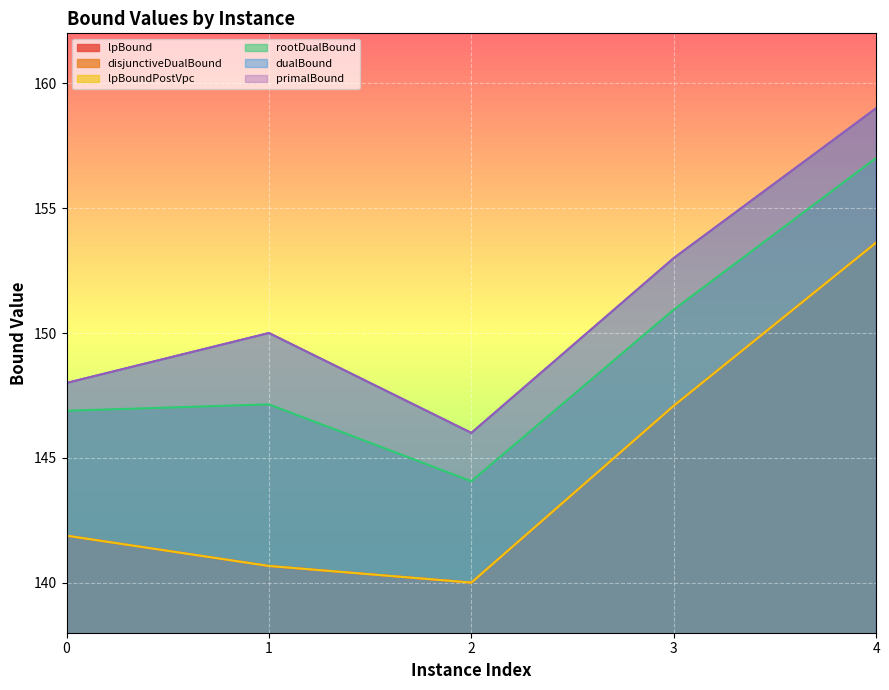

True or false: lpBoundPostVpc and disjunctiveDualBound intersect in this chart.

False